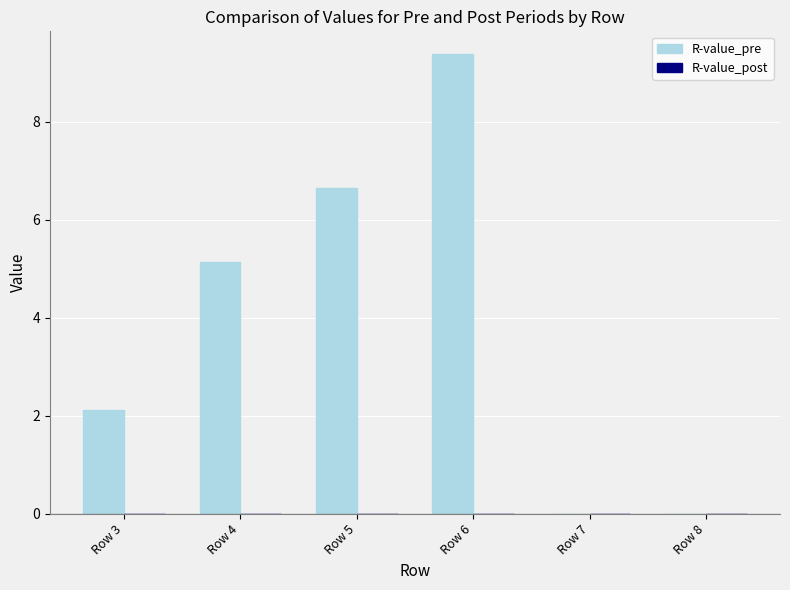

How many data points are above 5?

3